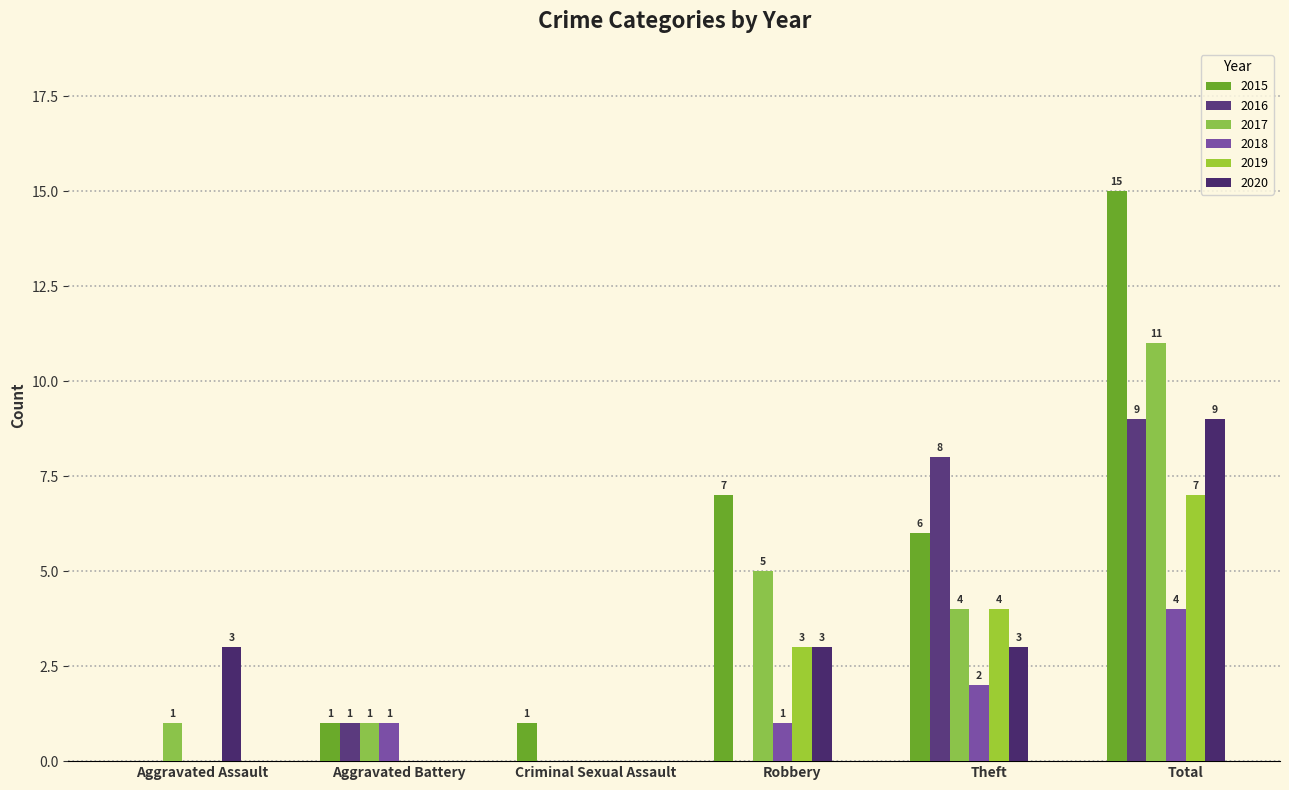

How many series are shown in this chart?

6